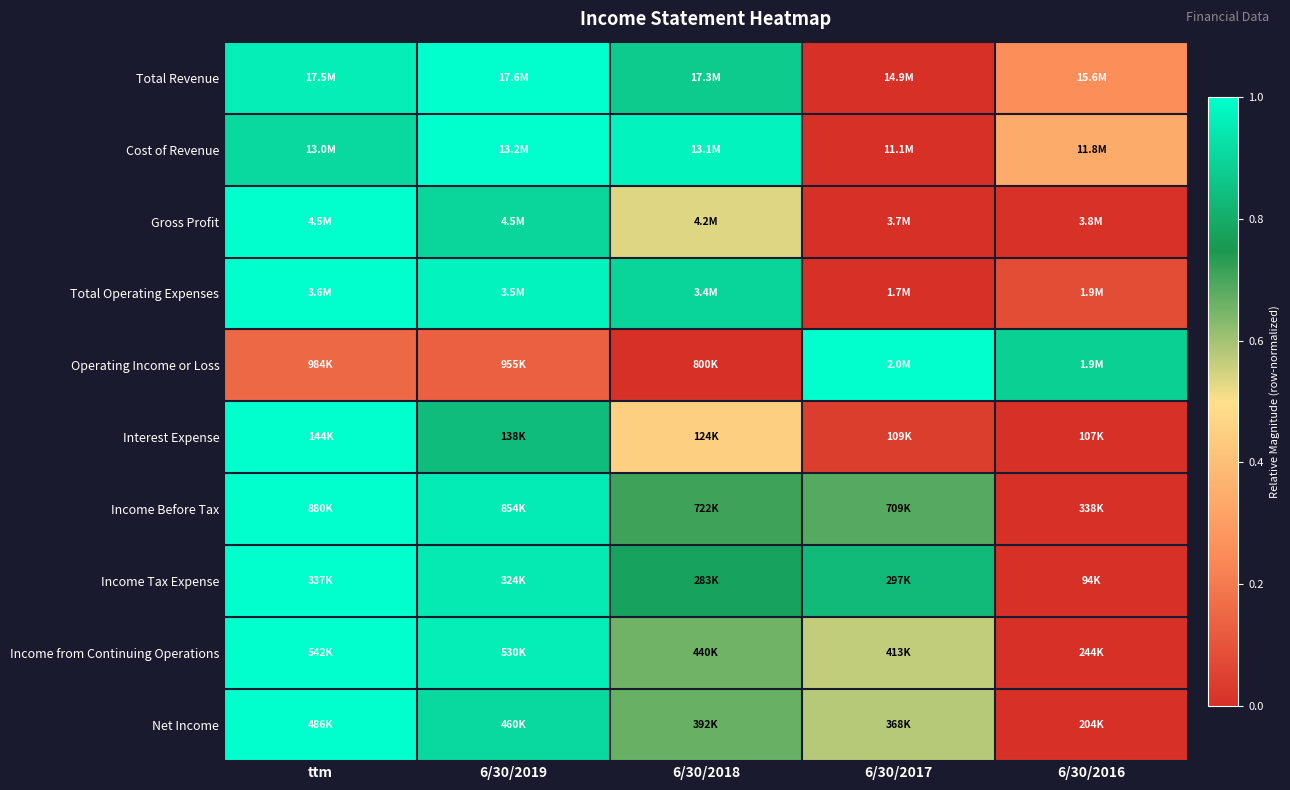

At how many categories does at least one series exceed 0?

5